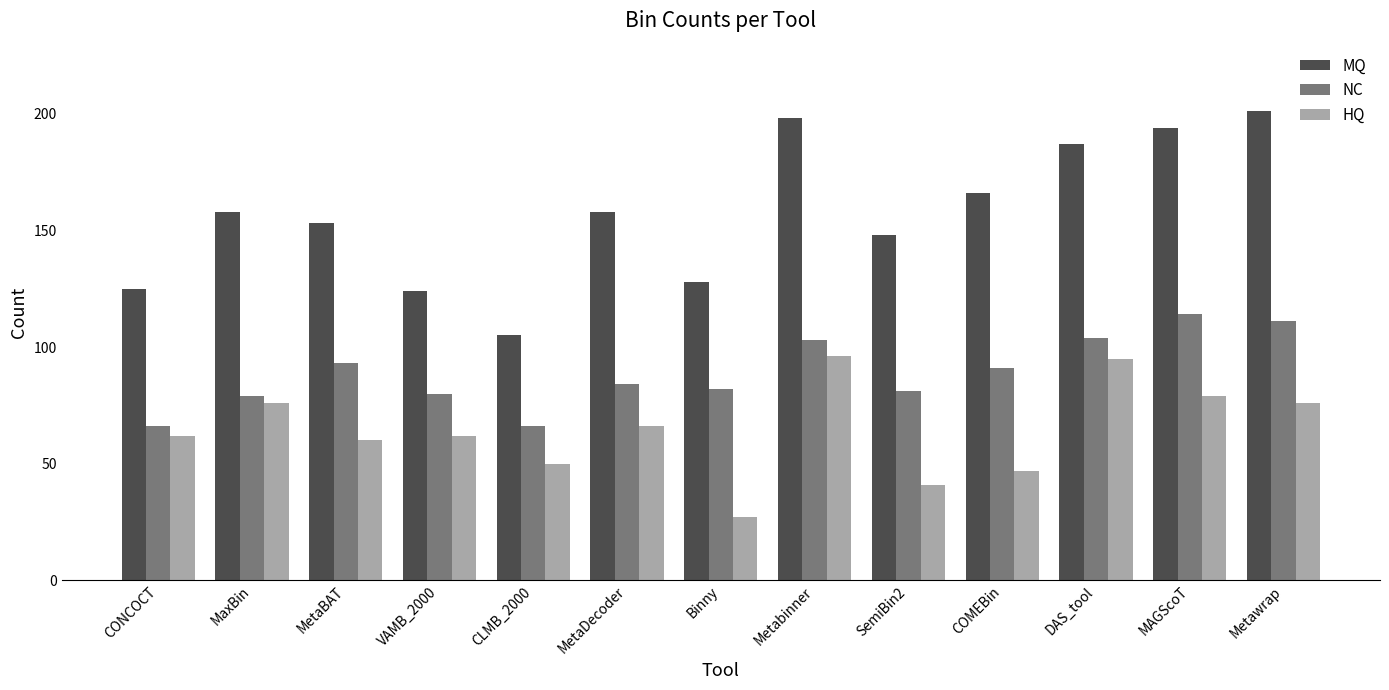

Which label corresponds to the smallest value in the chart?

Binny